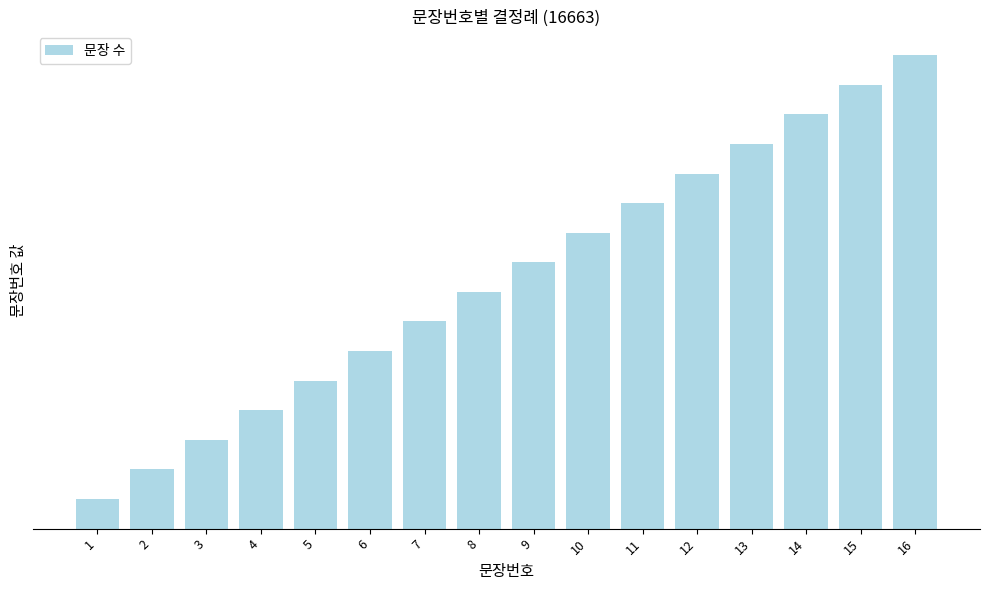

Rank the categories by value from highest to lowest.

16, 15, 14, 13, 12, 11, 10, 9, 8, 7, 6, 5, 4, 3, 2, 1